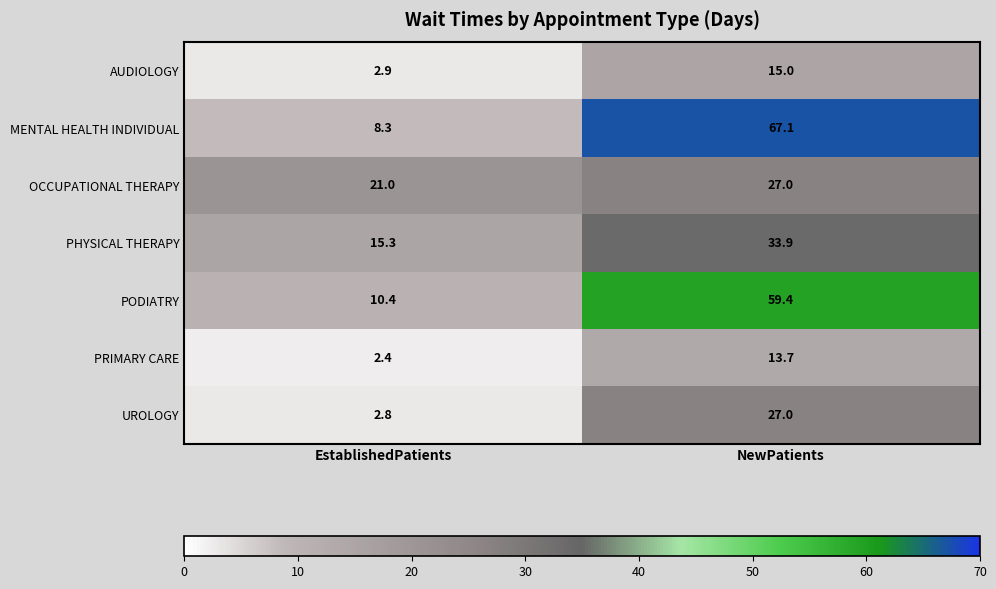

Which category has the highest value in the PODIATRY series?

NewPatients